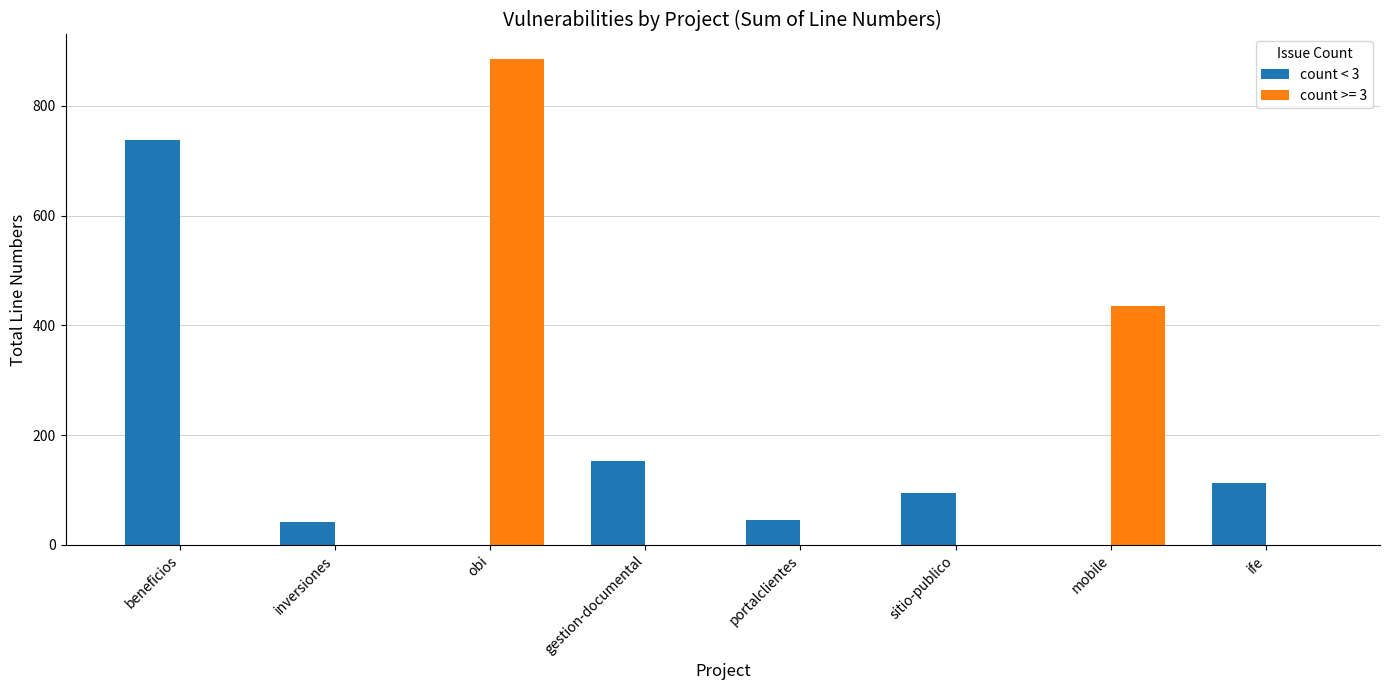

Is it true that count < 3 equals 498 at mobile?

False